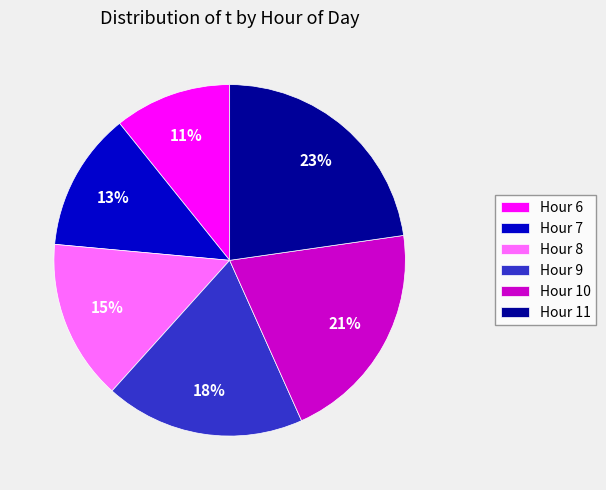

Is the sum of Hour 10 and Hour 6 greater than half?

No